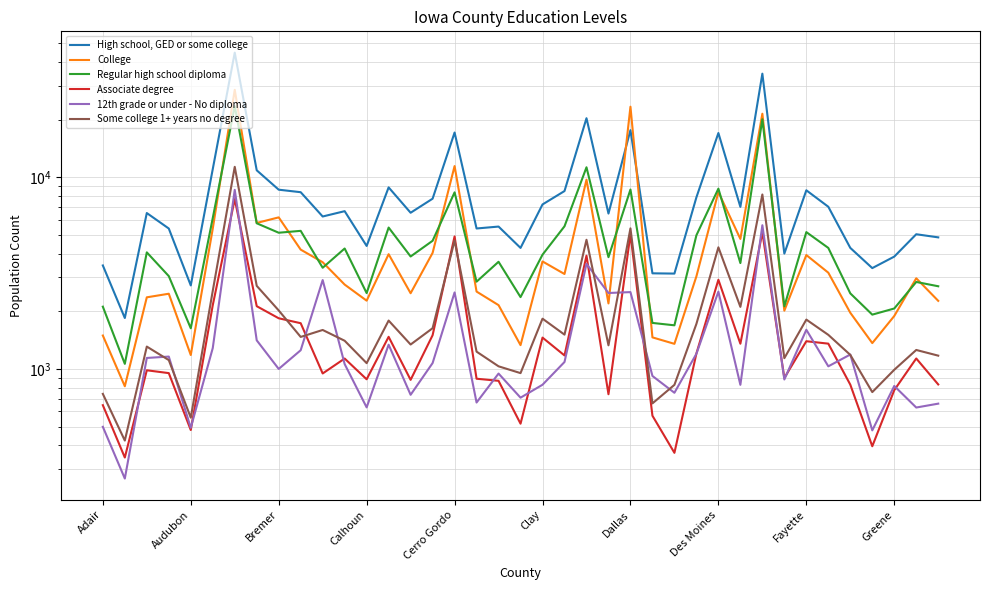

What are all the series names shown in the legend?

High school, GED or some college, College, Regular high school diploma, Associate degree, 12th grade or under - No diploma, Some college 1+ years no degree